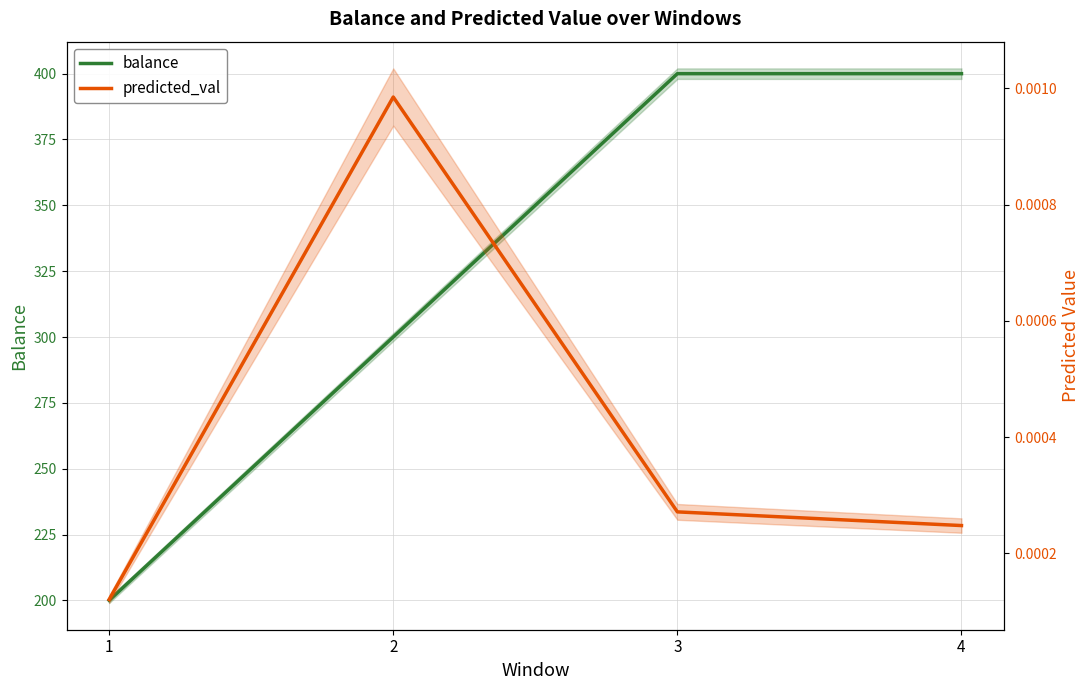

At 4, list the series in order from largest to smallest.

balance, predicted_val